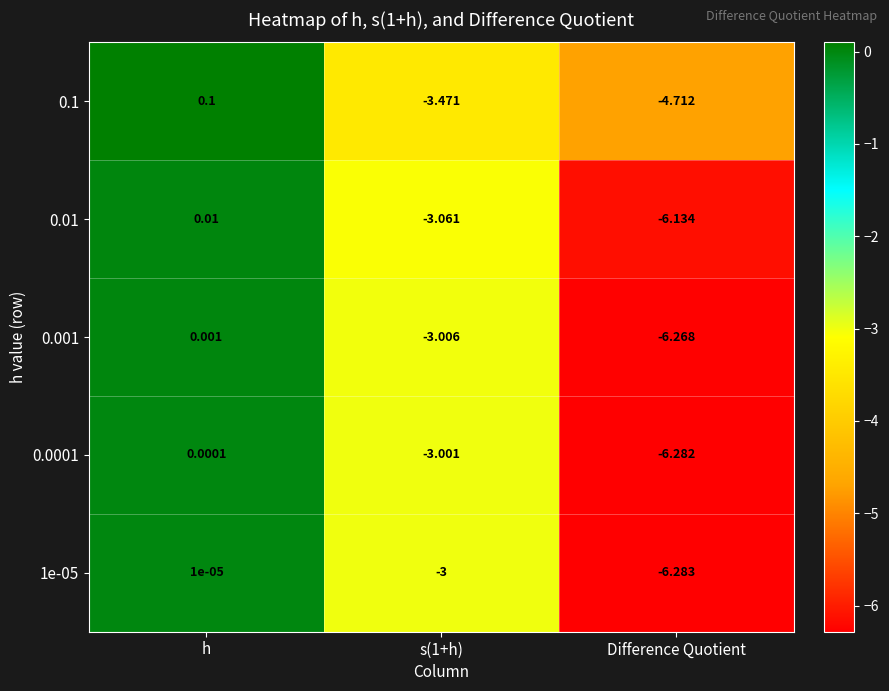

Which series changed the most between s(1+h) and Difference Quotient?

1e-05